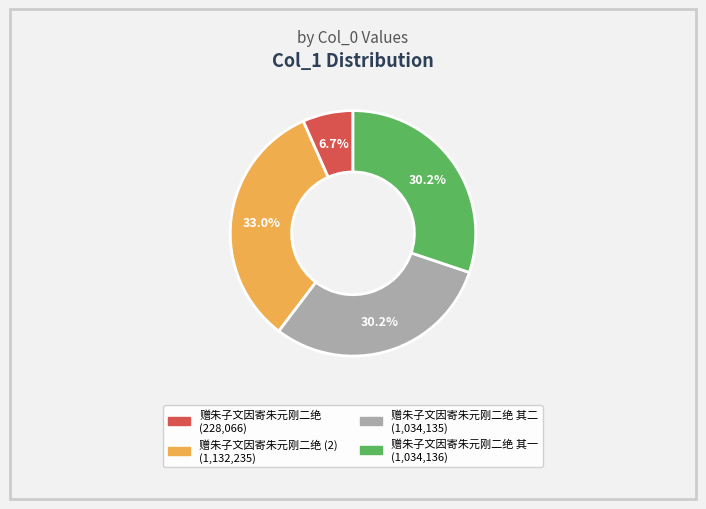

How many segments does this pie chart have?

4